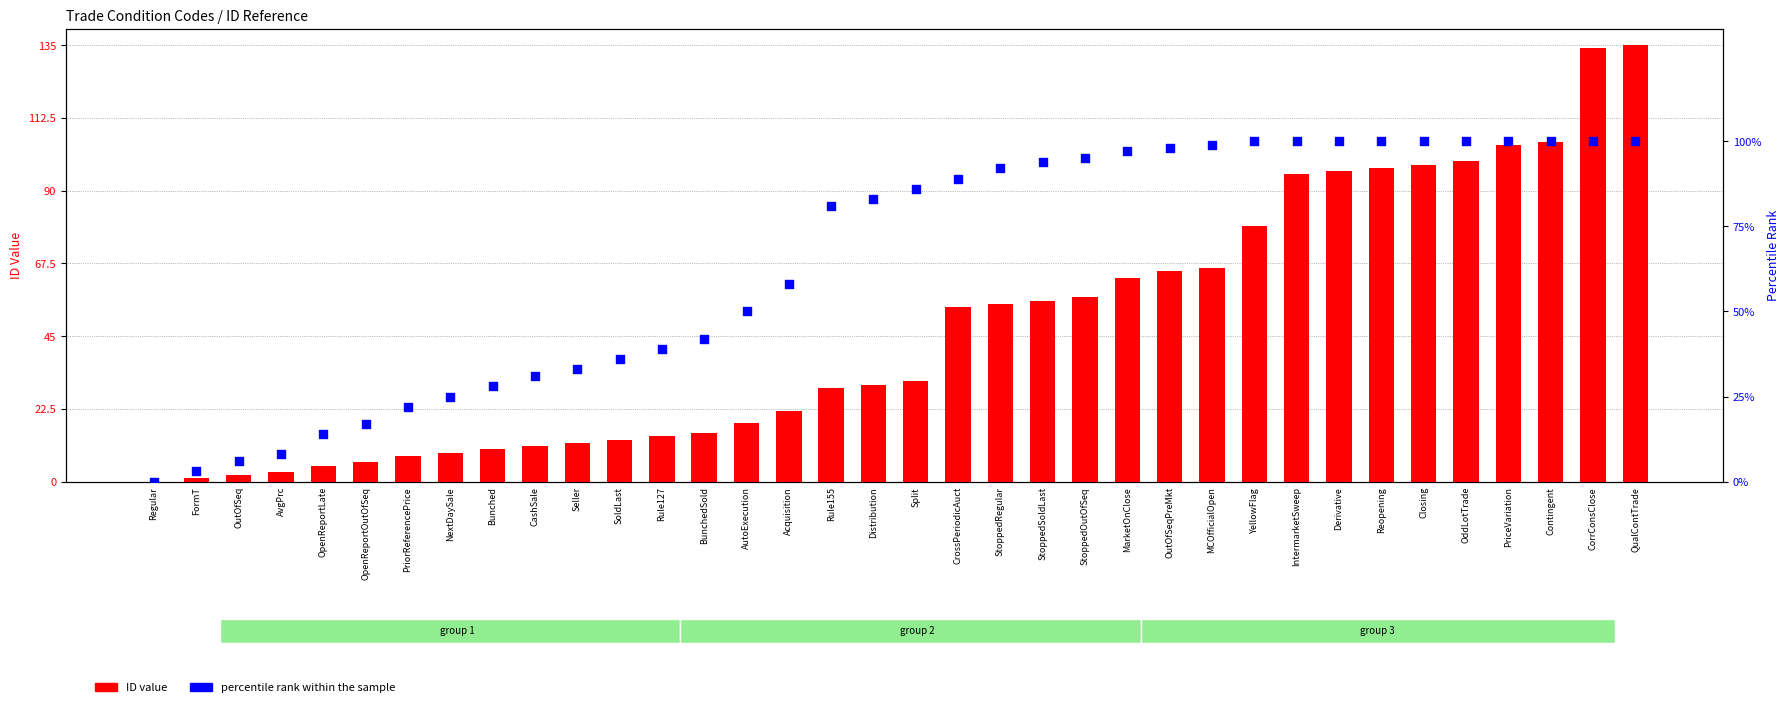

Which series contains the highest Y value?

ID value